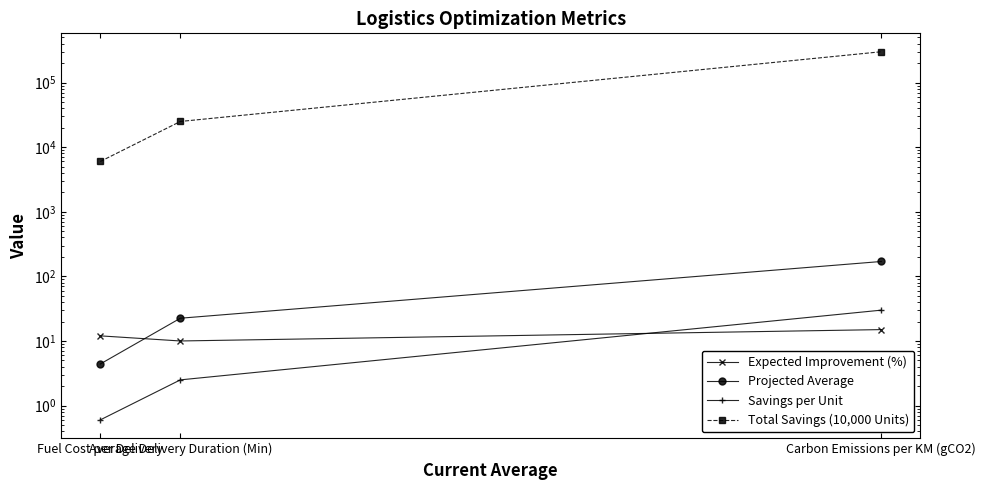

What are all the series names shown in the legend?

Expected Improvement (%), Projected Average, Savings per Unit, Total Savings (10,000 Units)